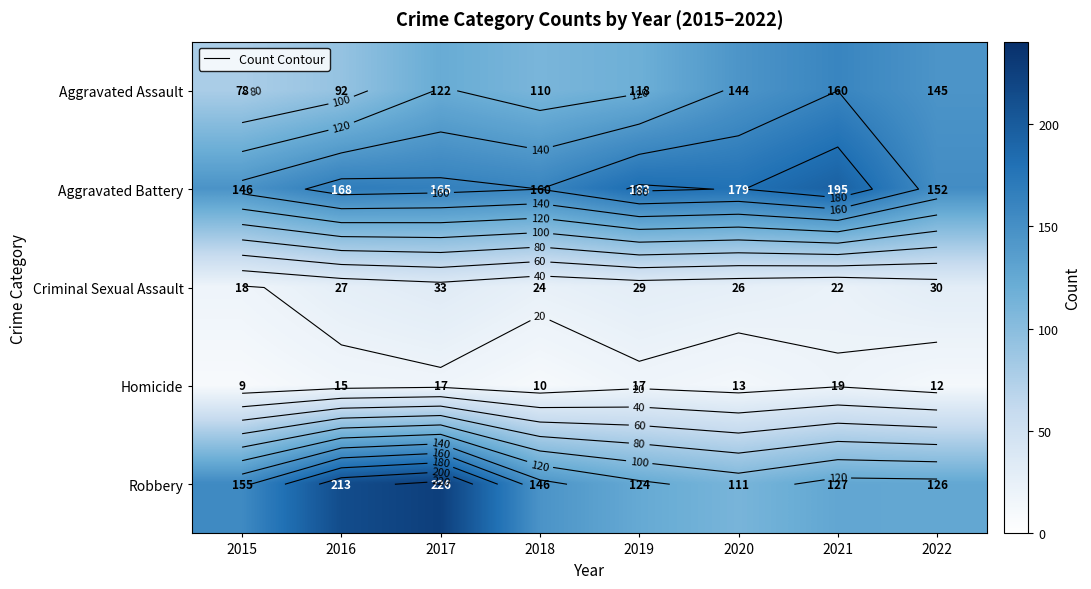

The value of Criminal Sexual Assault at 2022 is 30. True or false?

True